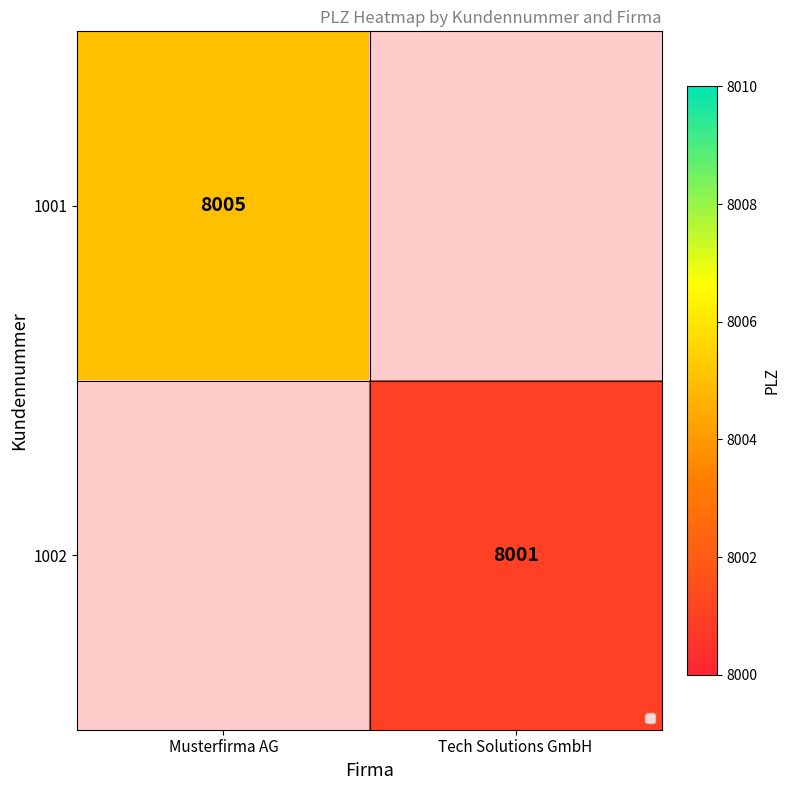

At how many categories does at least one series exceed 8003?

1